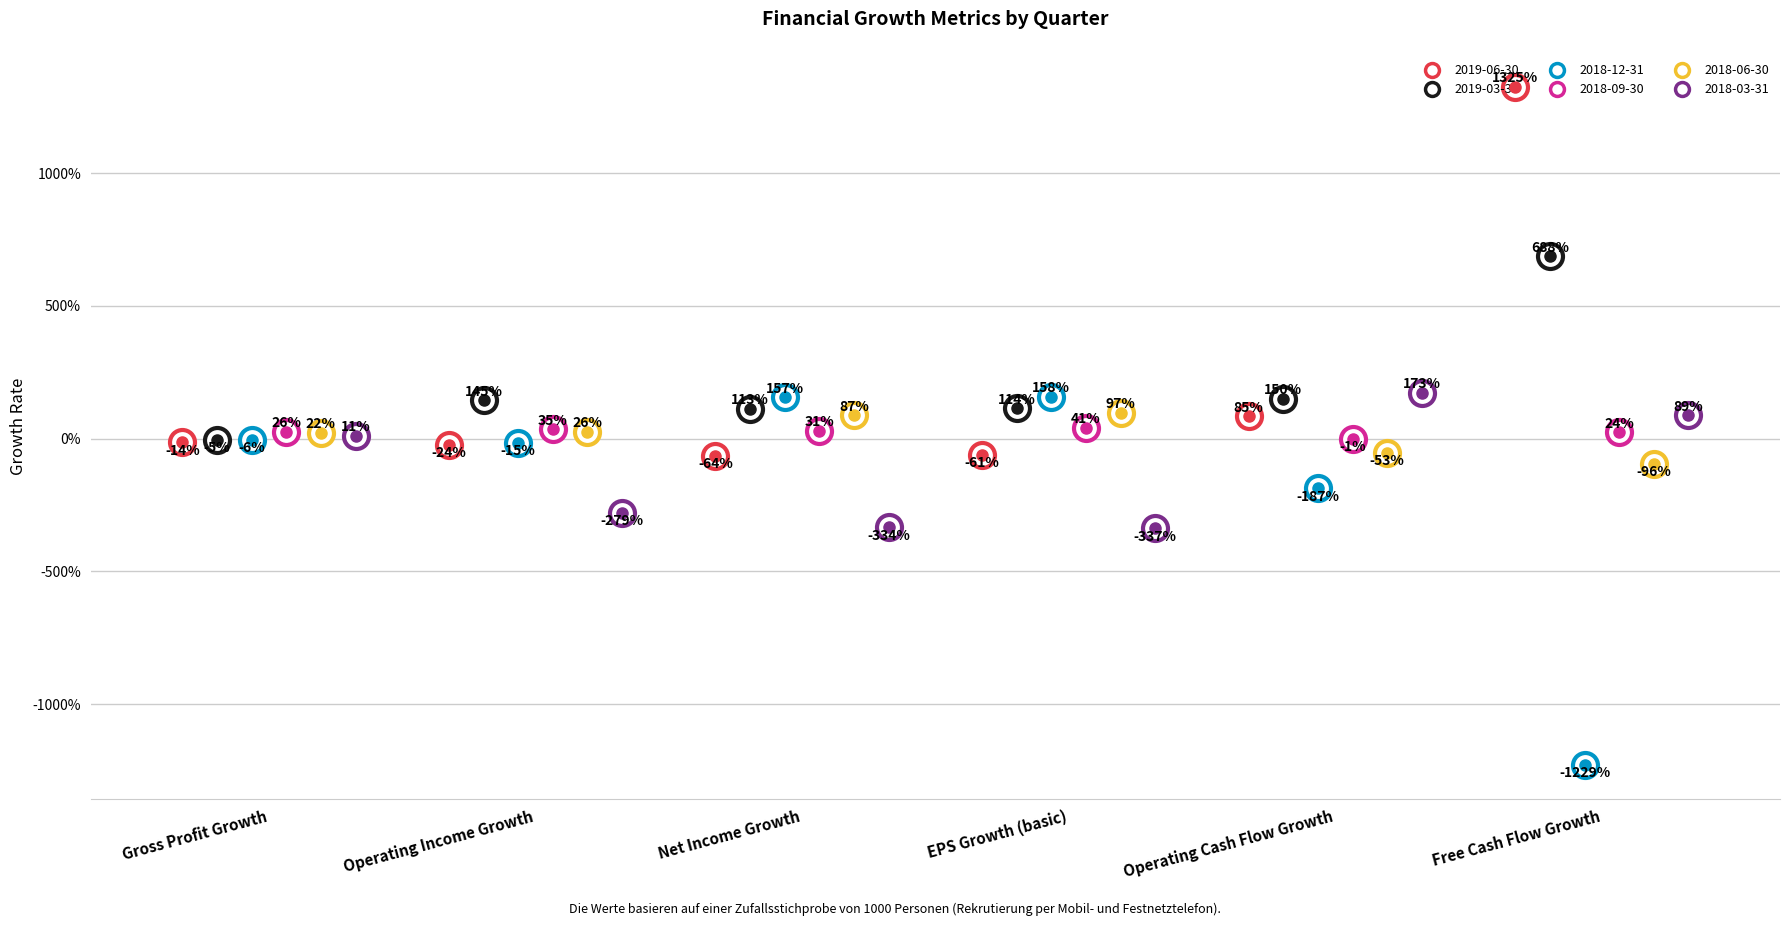

What is the sum of all 2018-03-31 values?

-6.8